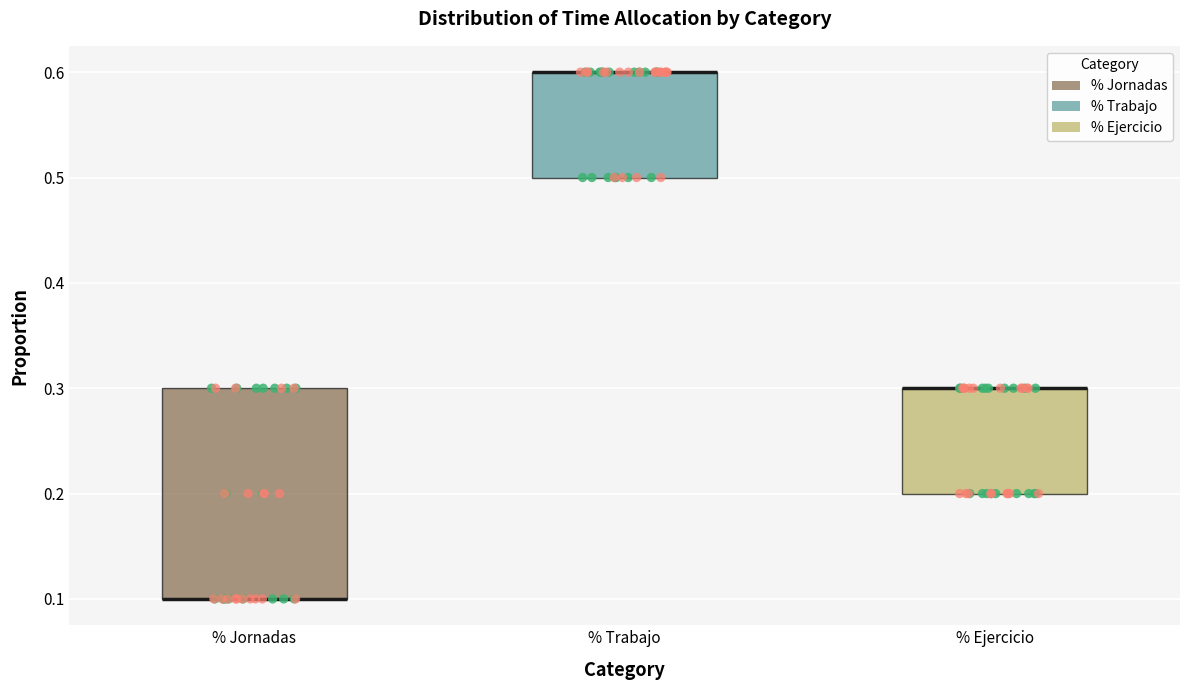

Reading left to right, transcribe this box plot: for each box, give where its median line is, the range the box spans, and where its two whiskers end, as read against the y-axis. The values are not printed on the chart, so give them approximately, as read against the axis.

% Jornadas: median 0.1 (drawn on the box's lower edge), box 0.1 to 0.3, whiskers 0.1 to 0.3
% Trabajo: median 0.6 (drawn on the box's upper edge), box 0.5 to 0.6, whiskers 0.5 to 0.6
% Ejercicio: median 0.3 (drawn on the box's upper edge), box 0.2 to 0.3, whiskers 0.2 to 0.3